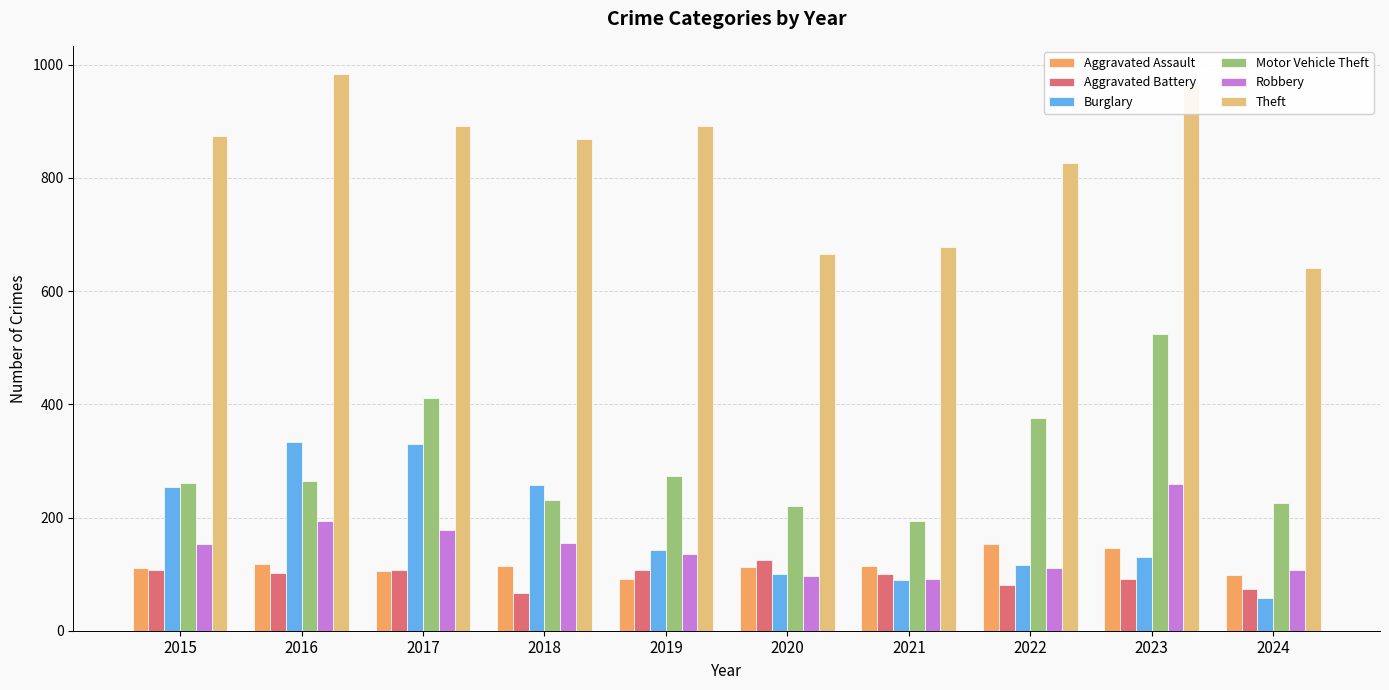

What is the minimum value for Robbery?

91